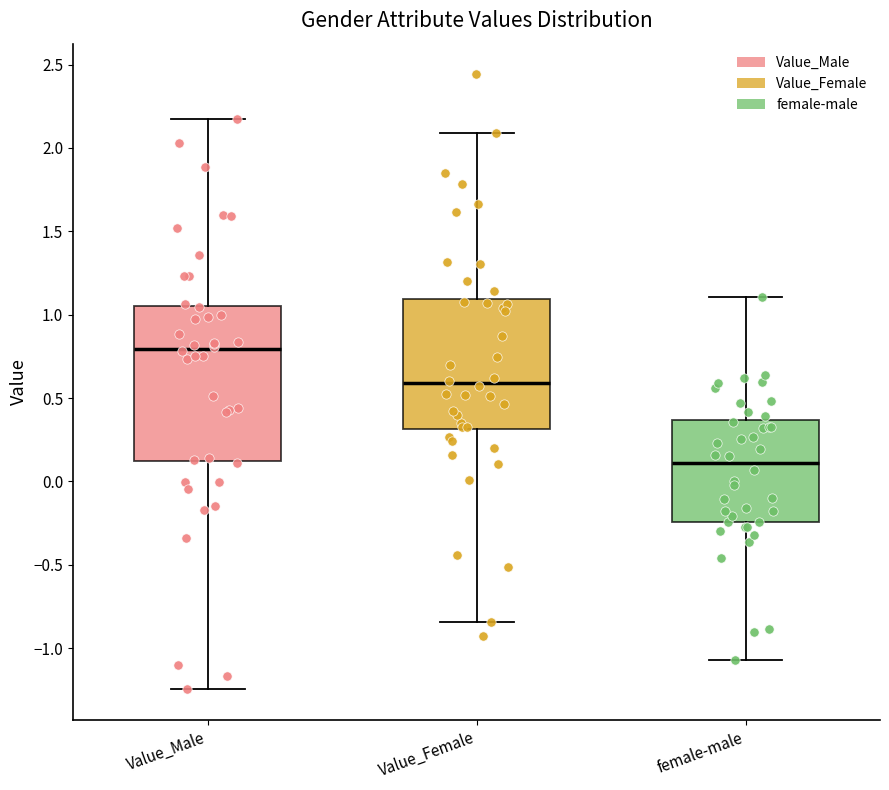

Which box has the lowest median line?

female-male